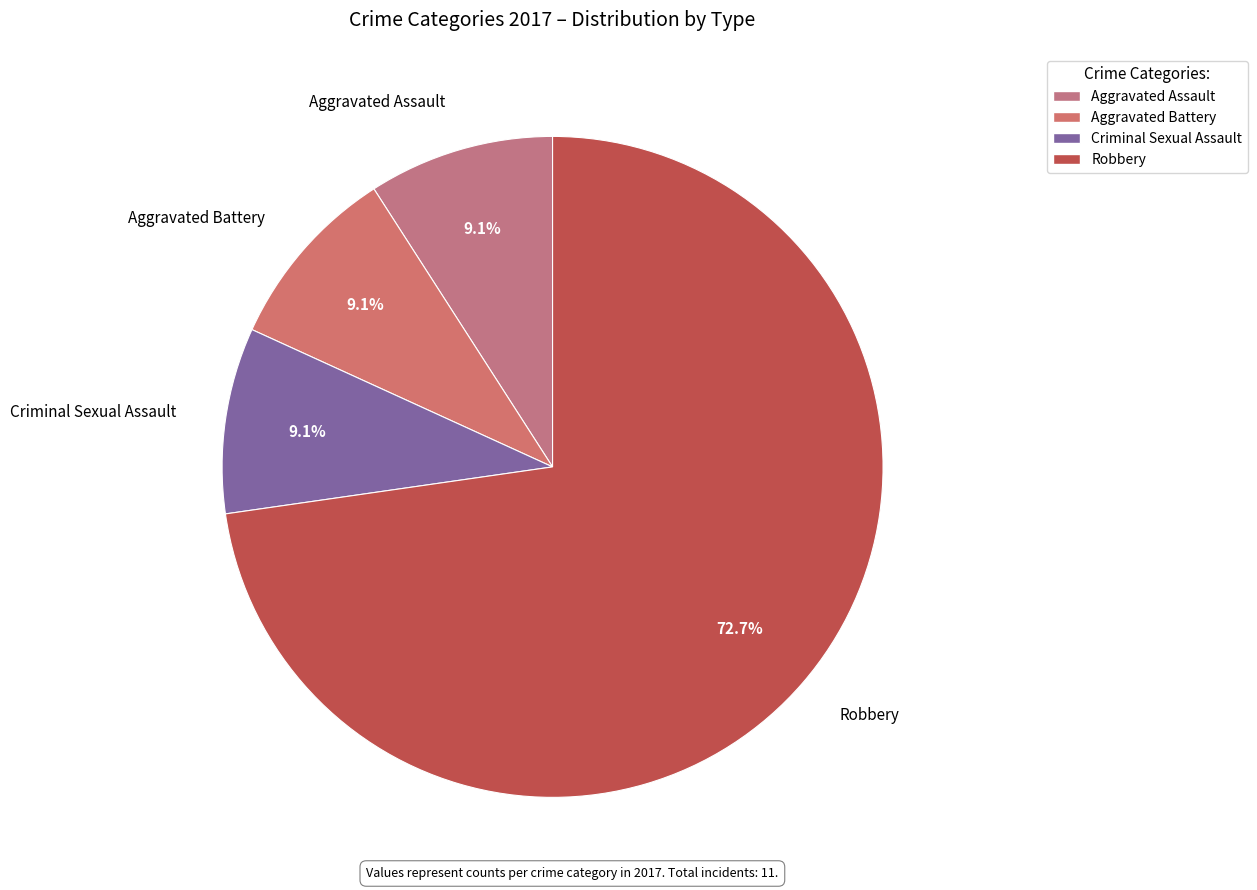

What percentage is NOT represented by Criminal Sexual Assault?

90.9%